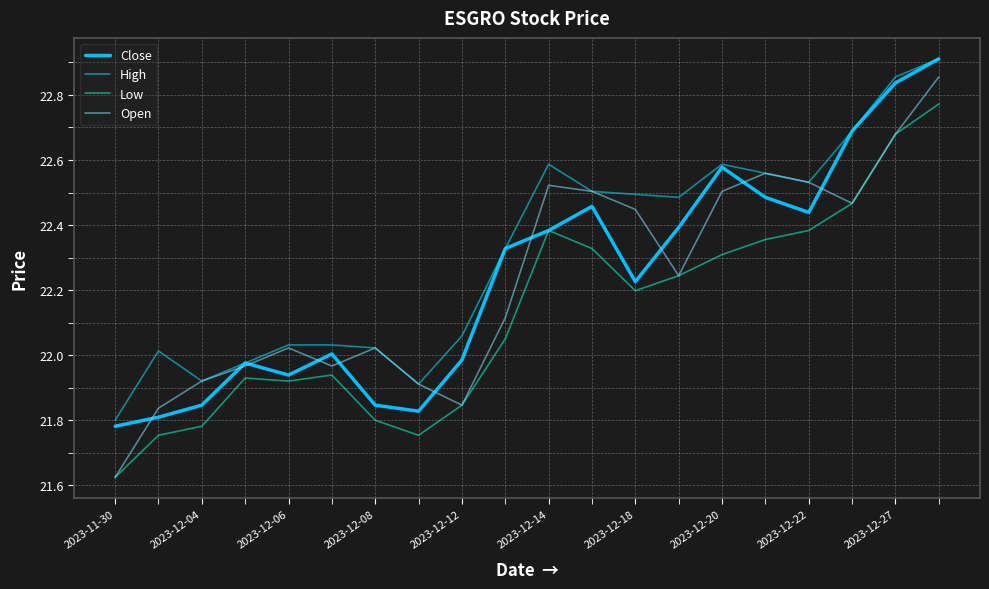

At which category is the sum across all series the highest?

19